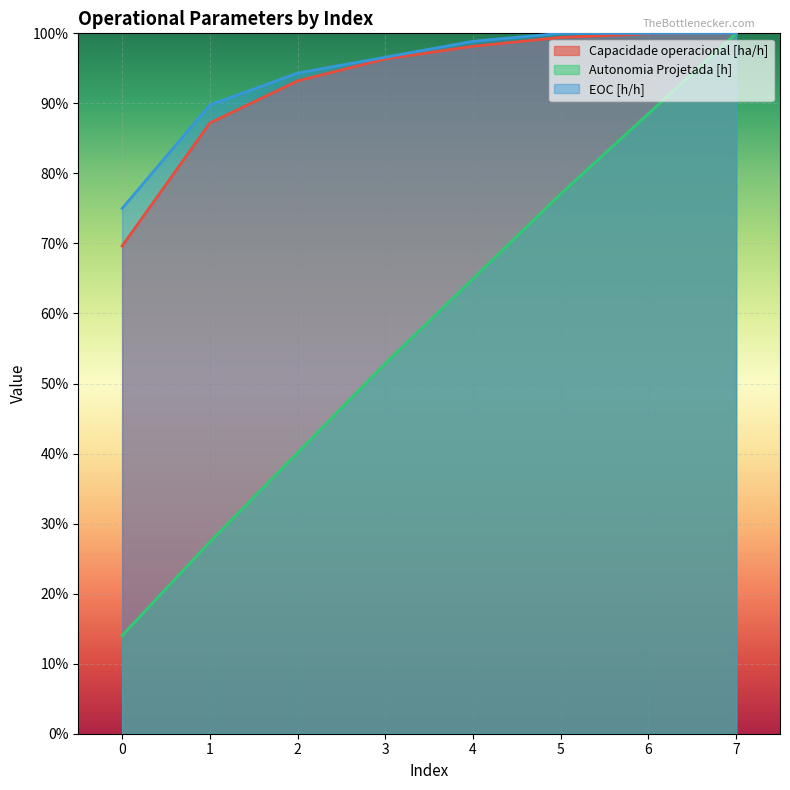

Which category has the highest value across all series?

7